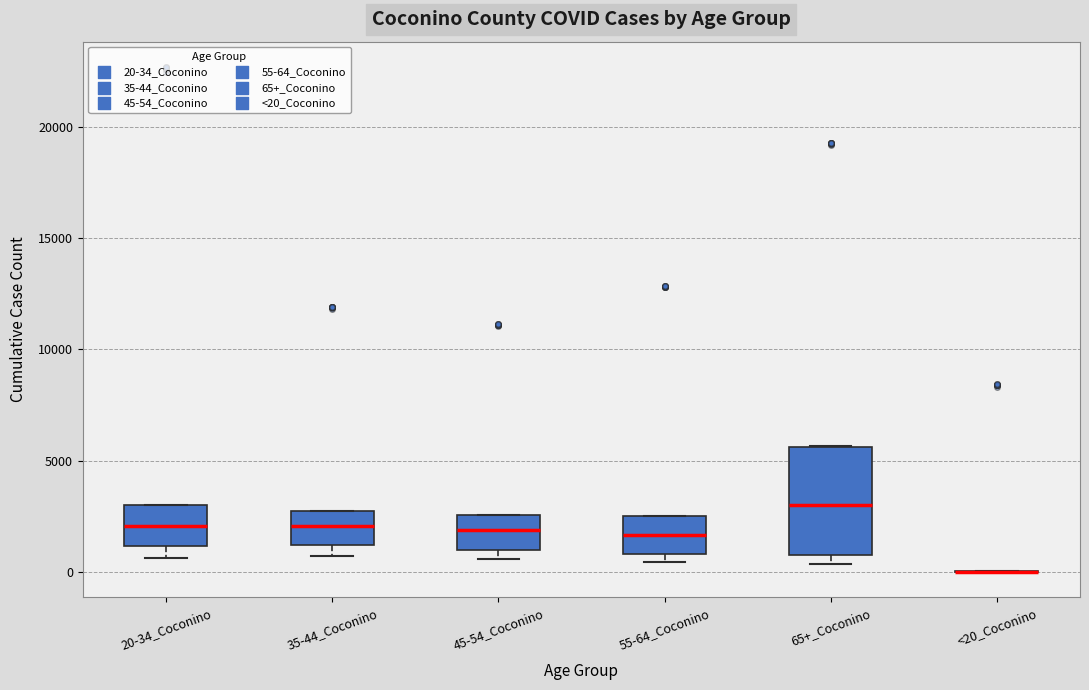

Which box is the tallest, from its lower edge to its upper edge?

65+_Coconino